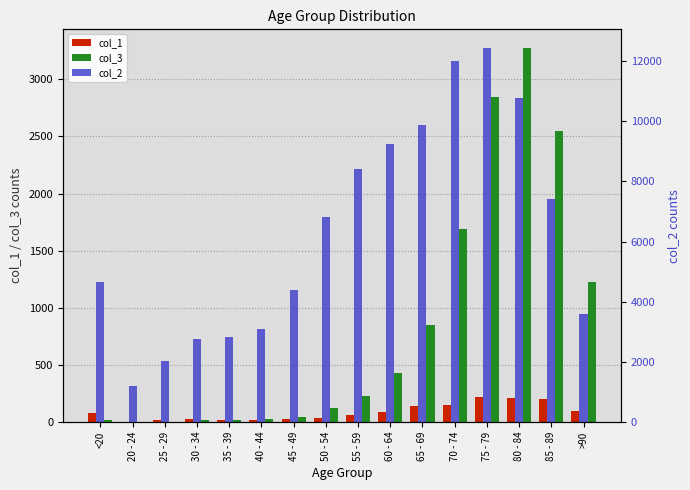

What is the lowest value of the col_1 series?

5